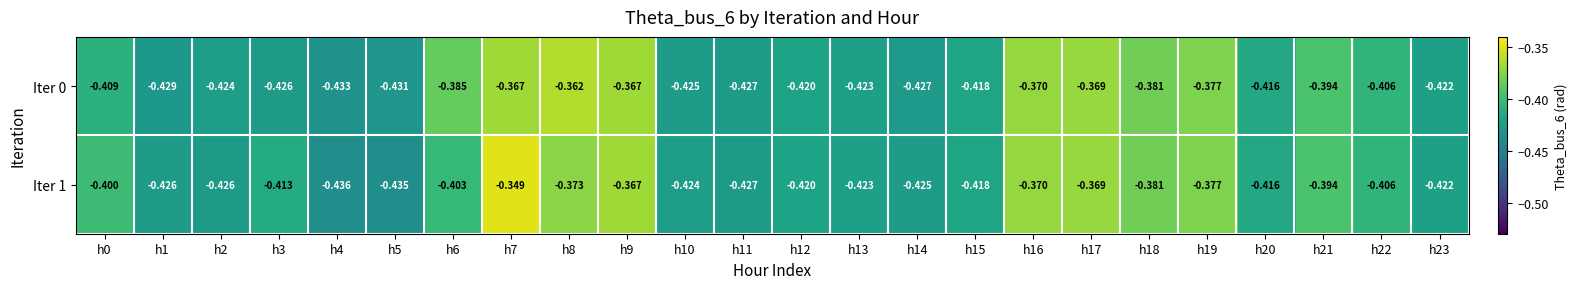

Is the value of Iter 0 at h16 greater than the value of Iter 1 at h2?

Yes